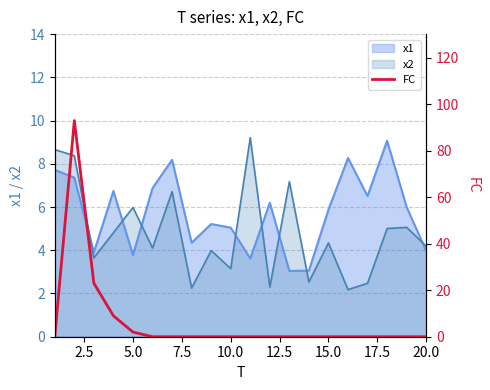

What is the minimum value for x1?

3.0